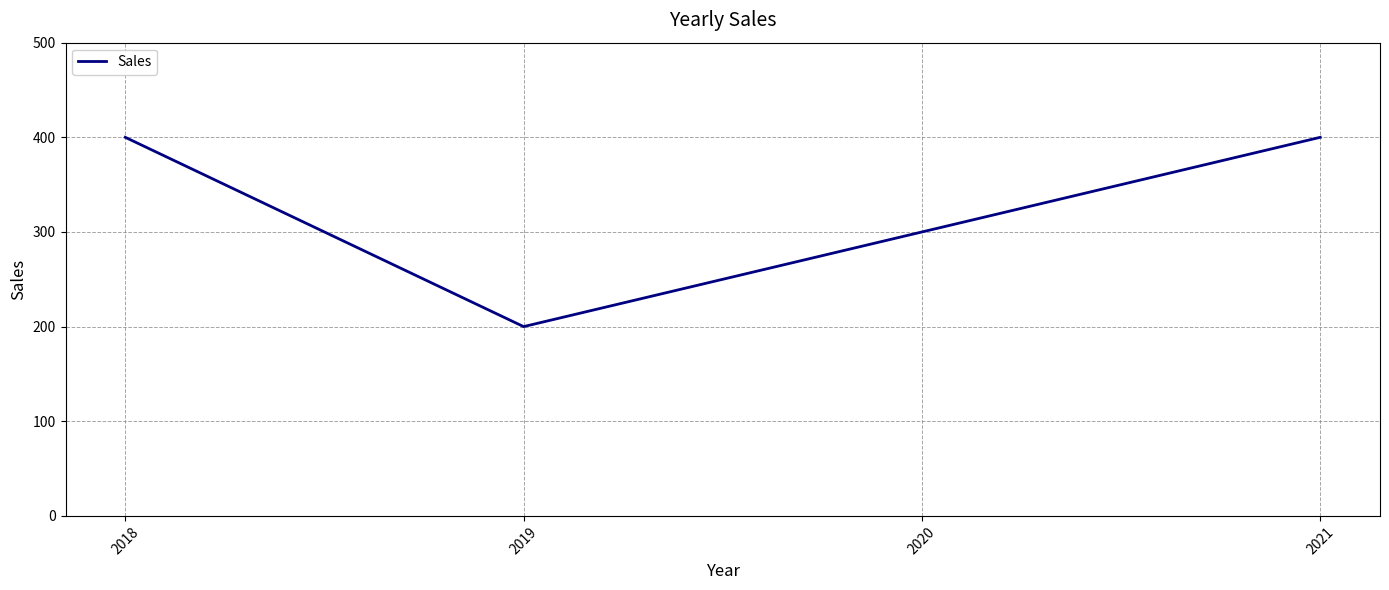

What is the difference between the maximum and second lowest values?

100